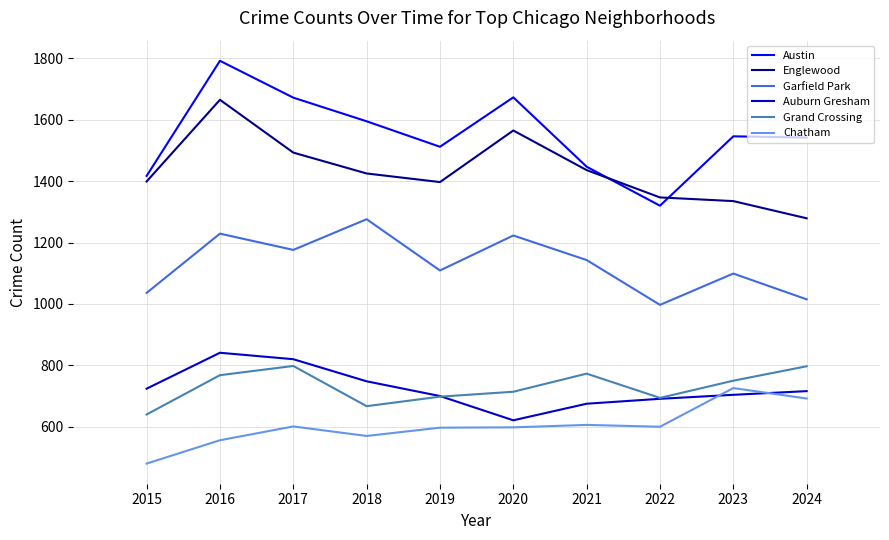

Where is the first local maximum for Garfield Park?

2016